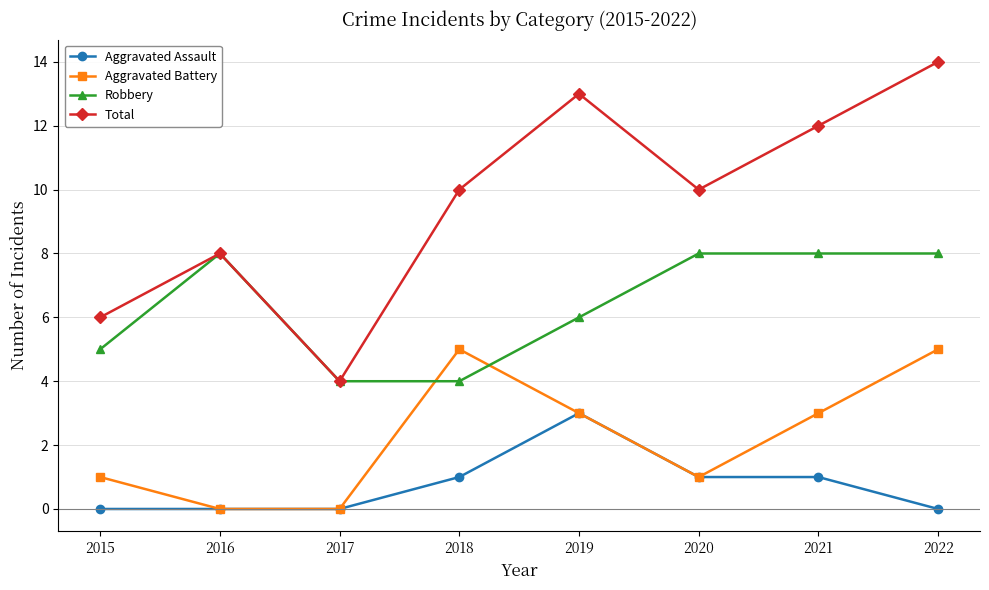

True or false: Total and Aggravated Assault intersect in this chart.

False